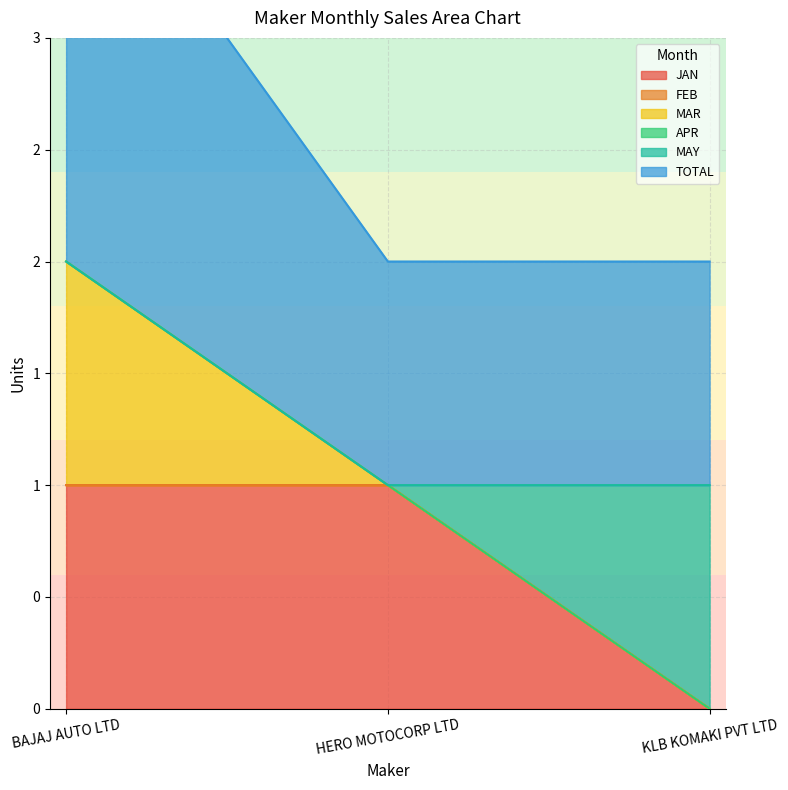

What is the lowest value of the MAR series?

1